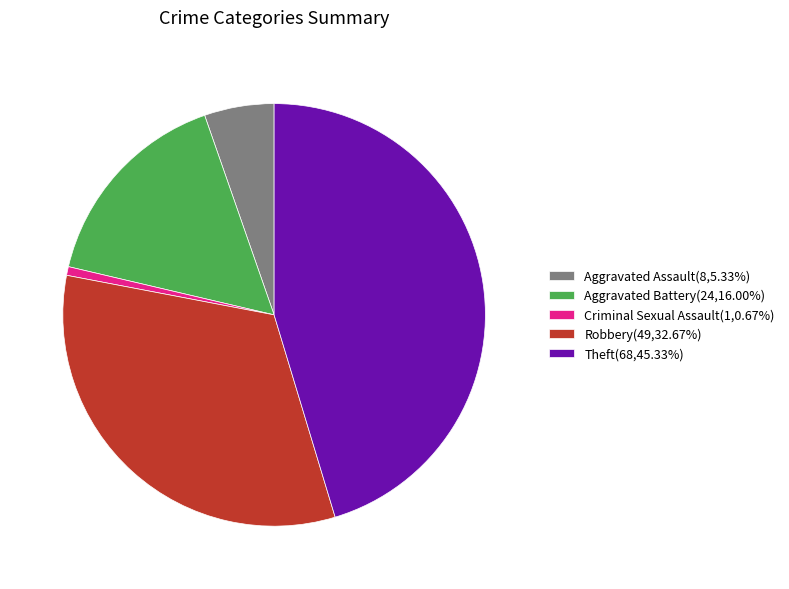

How many segments does this pie chart have?

5